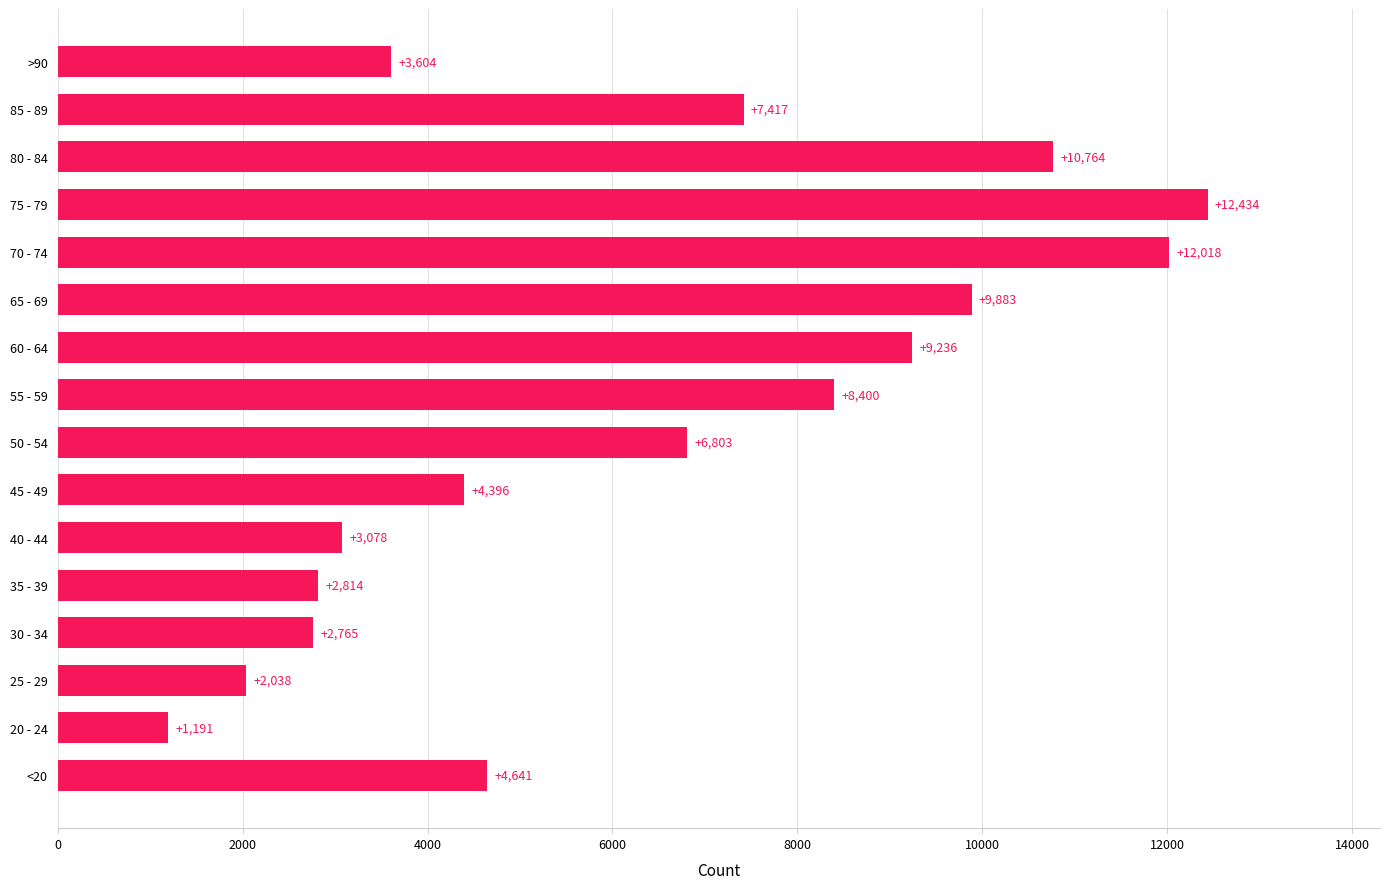

The chart shows a value of 2509 at 60 - 64. True or false?

False